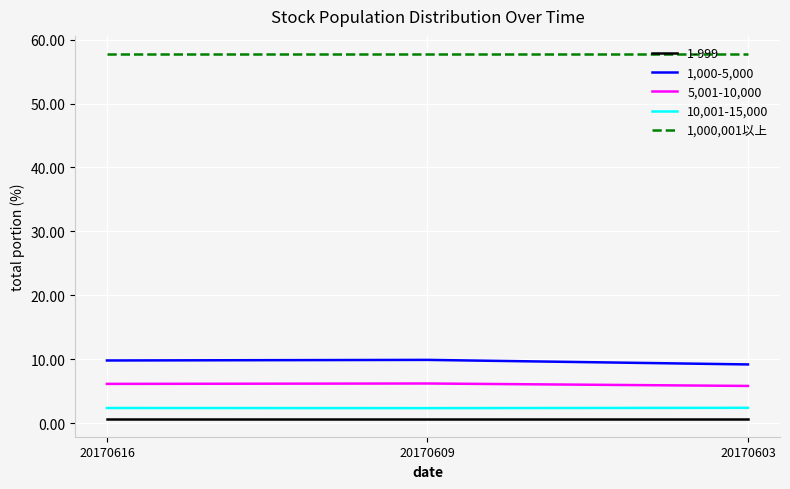

Is it true that 1,000,001以上 equals 57.7 at 20170609?

True